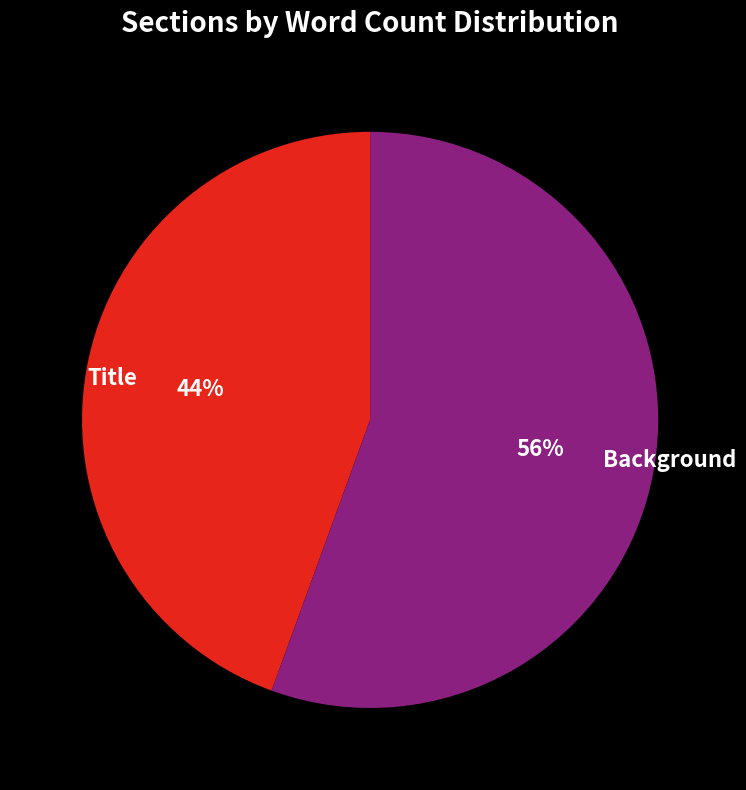

To the nearest percent, what portion does Background represent?

56%